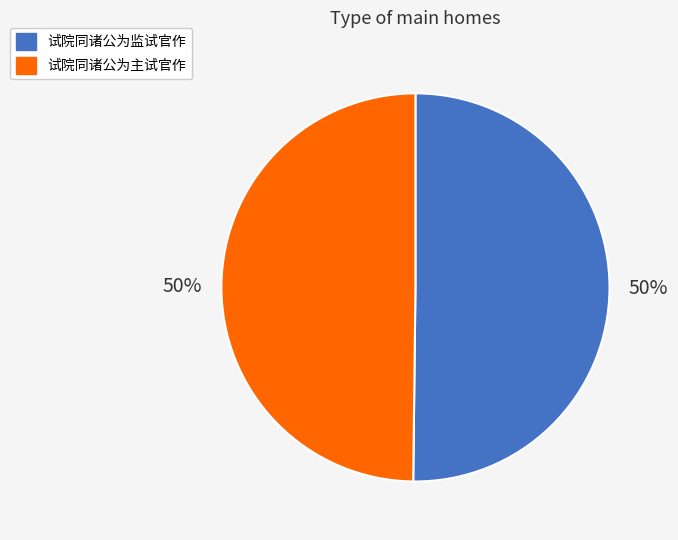

Is it true that 试院同诸公为监试官作 is 42% of the pie?

False